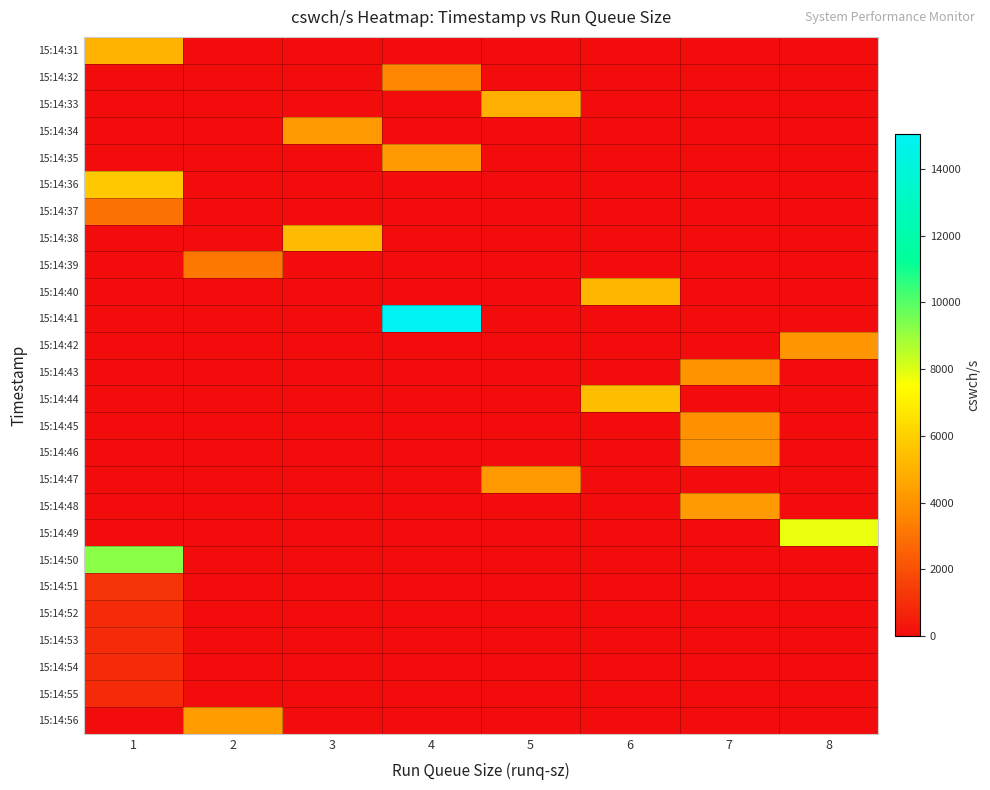

Reading left to right, transcribe all the data shown in this chart.

15:14:31: 1=5047	2=0	3=0	4=0	5=0	6=0	7=0	8=0
15:14:32: 1=0	2=0	3=0	4=3593	5=0	6=0	7=0	8=0
15:14:33: 1=0	2=0	3=0	4=0	5=4982	6=0	7=0	8=0
15:14:34: 1=0	2=0	3=4180	4=0	5=0	6=0	7=0	8=0
15:14:35: 1=0	2=0	3=0	4=4231	5=0	6=0	7=0	8=0
15:14:36: 1=5711	2=0	3=0	4=0	5=0	6=0	7=0	8=0
15:14:37: 1=3029	2=0	3=0	4=0	5=0	6=0	7=0	8=0
15:14:38: 1=0	2=0	3=5292	4=0	5=0	6=0	7=0	8=0
15:14:39: 1=0	2=3184	3=0	4=0	5=0	6=0	7=0	8=0
15:14:40: 1=0	2=0	3=0	4=0	5=0	6=5118	7=0	8=0
15:14:41: 1=0	2=0	3=0	4=15032	5=0	6=0	7=0	8=0
15:14:42: 1=0	2=0	3=0	4=0	5=0	6=0	7=0	8=4097
15:14:43: 1=0	2=0	3=0	4=0	5=0	6=0	7=4039	8=0
15:14:44: 1=0	2=0	3=0	4=0	5=0	6=5346	7=0	8=0
15:14:45: 1=0	2=0	3=0	4=0	5=0	6=0	7=3876	8=0
15:14:46: 1=0	2=0	3=0	4=0	5=0	6=0	7=3986	8=0
15:14:47: 1=0	2=0	3=0	4=0	5=4215	6=0	7=0	8=0
15:14:48: 1=0	2=0	3=0	4=0	5=0	6=0	7=4279	8=0
15:14:49: 1=0	2=0	3=0	4=0	5=0	6=0	7=0	8=7821
15:14:50: 1=9245	2=0	3=0	4=0	5=0	6=0	7=0	8=0
15:14:51: 1=1157	2=0	3=0	4=0	5=0	6=0	7=0	8=0
15:14:52: 1=903	2=0	3=0	4=0	5=0	6=0	7=0	8=0
15:14:53: 1=905	2=0	3=0	4=0	5=0	6=0	7=0	8=0
15:14:54: 1=915	2=0	3=0	4=0	5=0	6=0	7=0	8=0
15:14:55: 1=924	2=0	3=0	4=0	5=0	6=0	7=0	8=0
15:14:56: 1=0	2=4298	3=0	4=0	5=0	6=0	7=0	8=0